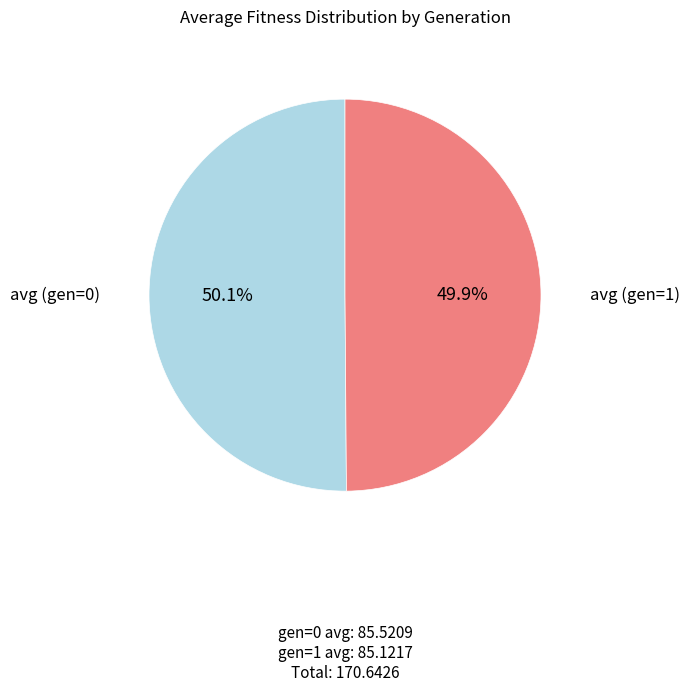

Does any single category account for the majority?

Yes